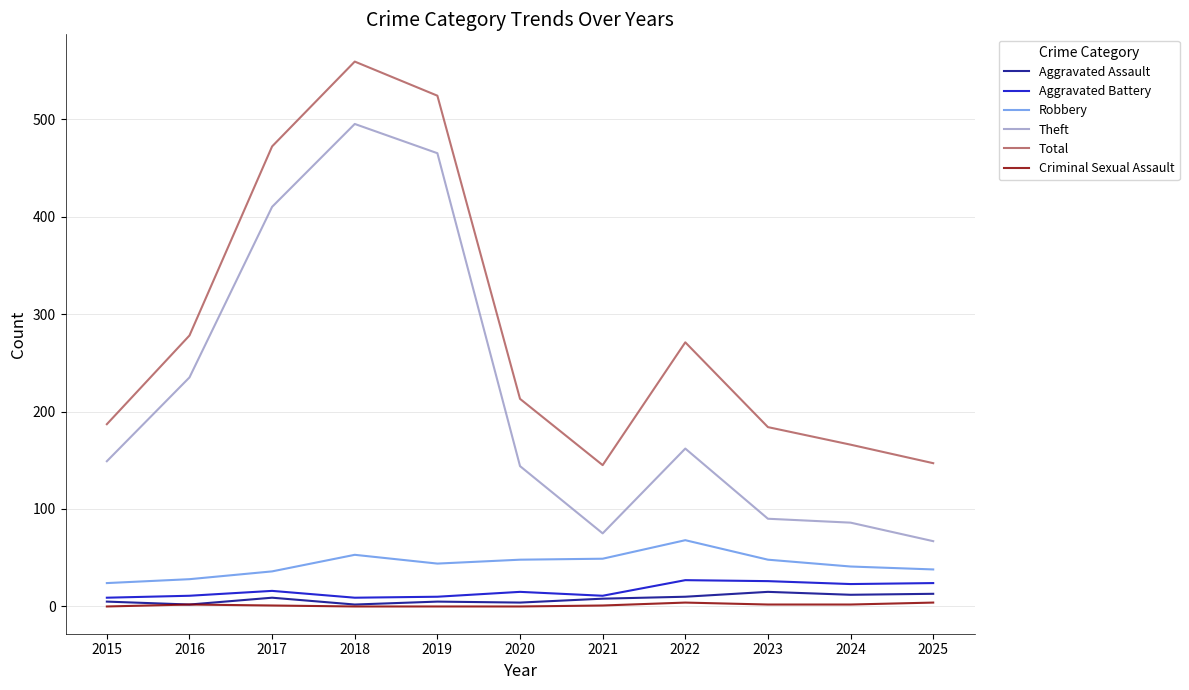

At which label does Aggravated Assault first exceed 8?

2017